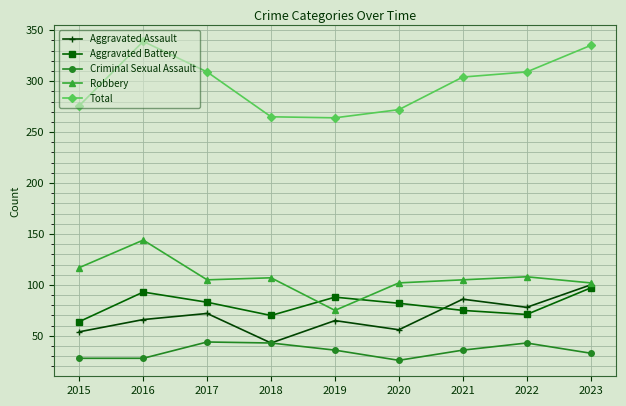

What is the value of the Aggravated Assault point at the 3rd from the left?

72